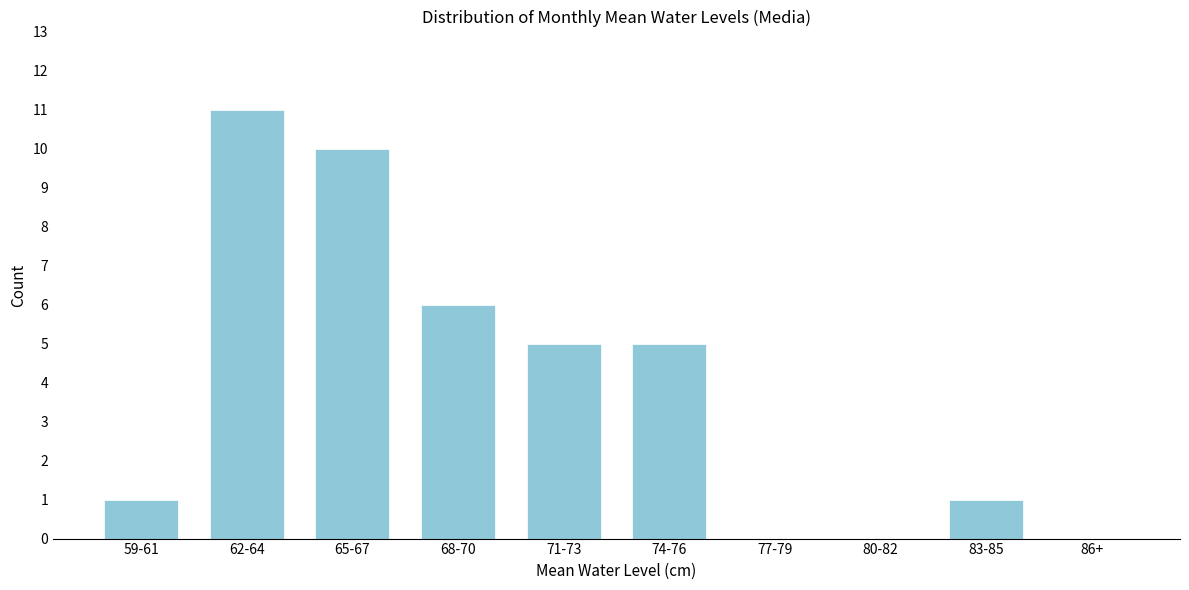

Reading right to left, what are all the values shown in this chart?

86+=0	83-85=1	80-82=0	77-79=0	74-76=5	71-73=5	68-70=6	65-67=10	62-64=11	59-61=1